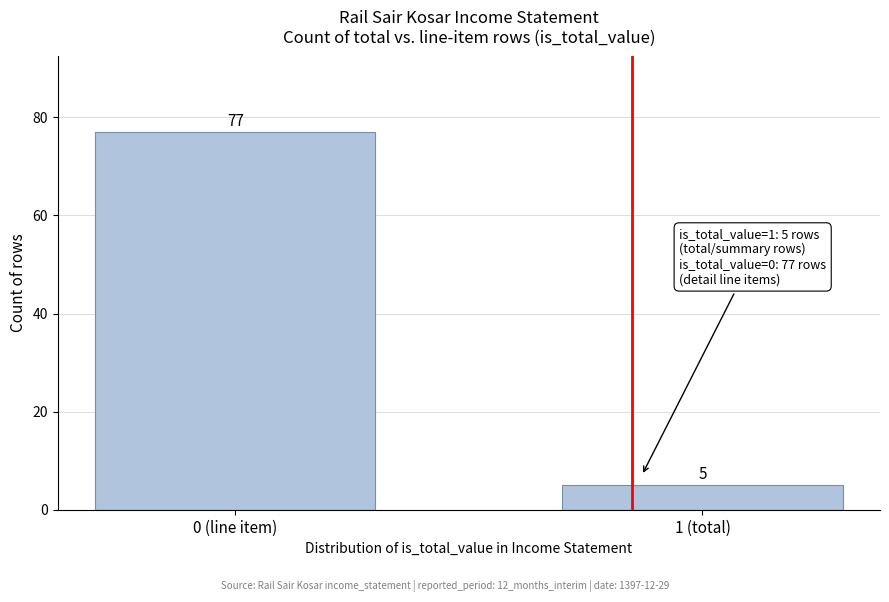

Reading right to left, extract all data points from this chart.

1 (total)=5	0 (line item)=77